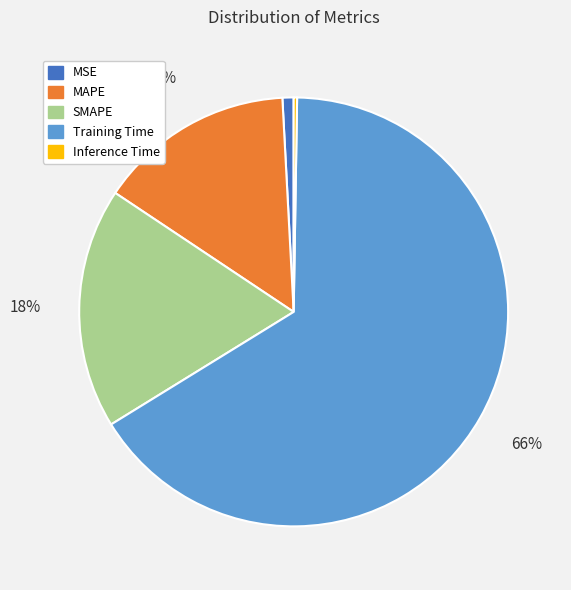

To the nearest percent, what is the combined percentage of SMAPE and MAPE?

33%